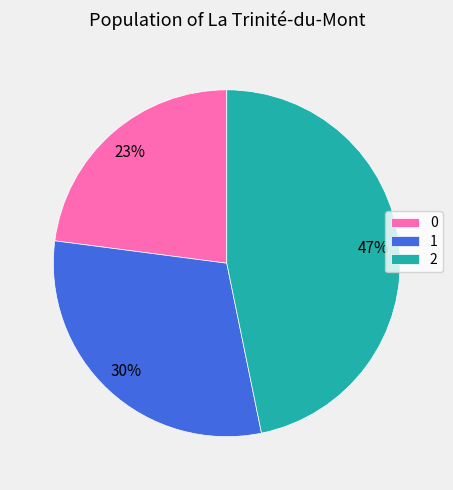

The 0 slice represents 30% of the pie. True or false?

False